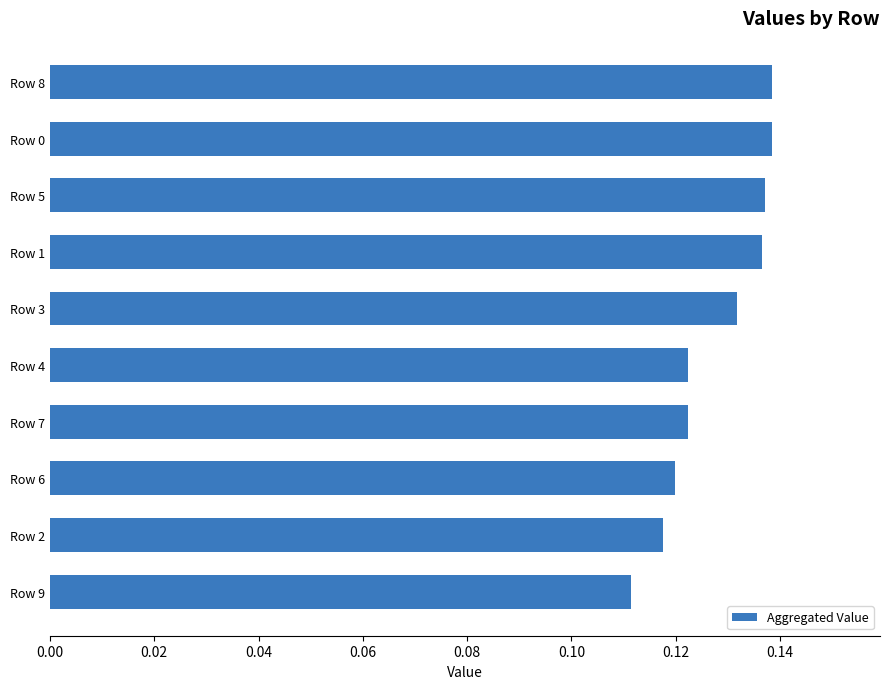

Count the number of categories in the chart.

10